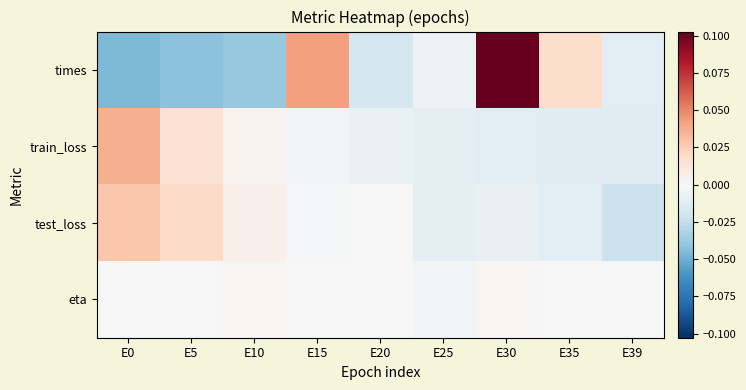

Reading left to right, transcribe all the data shown in this chart.

times: E0=-0.0	E5=-0.0	E10=-0.0	E15=0.0	E20=-0.0	E25=-0.0	E30=0.1	E35=0.0	E39=-0.0
train_loss: E0=0.0	E5=0.0	E10=0.0	E15=-0.0	E20=-0.0	E25=-0.0	E30=-0.0	E35=-0.0	E39=-0.0
test_loss: E0=0.0	E5=0.0	E10=0.0	E15=-0.0	E20=-0.0	E25=-0.0	E30=-0.0	E35=-0.0	E39=-0.0
eta: E0=-0.0	E5=0.0	E10=0.0	E15=0.0	E20=-0.0	E25=-0.0	E30=0.0	E35=0.0	E39=0.0